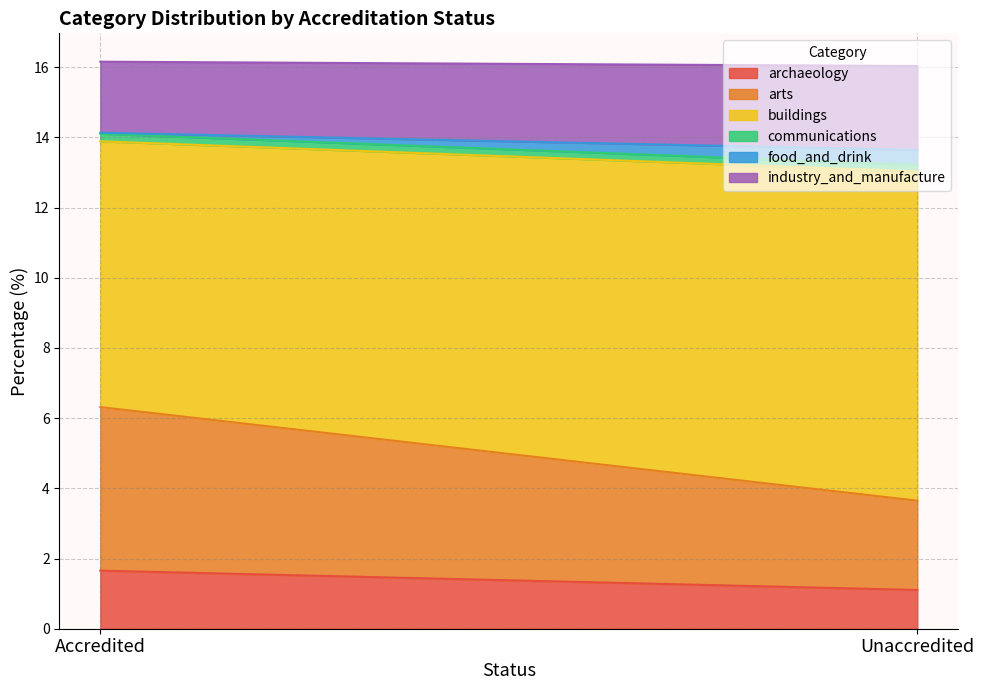

At which label does archaeology reach its minimum?

Unaccredited